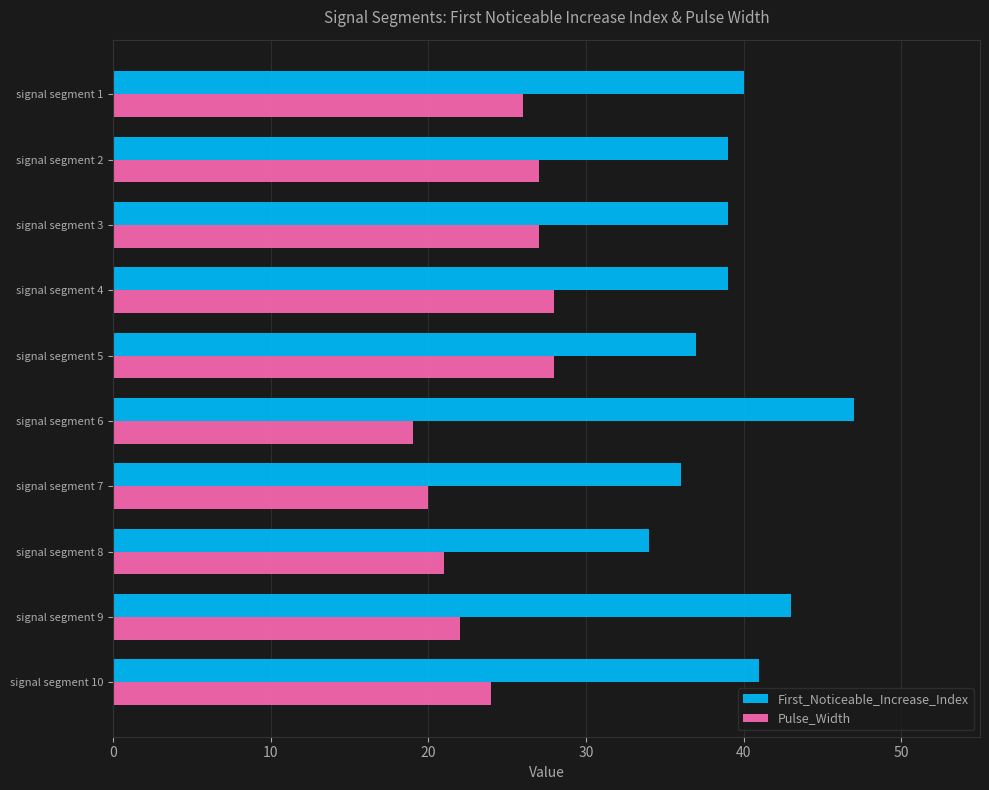

What is the average value of the Pulse_Width series?

24